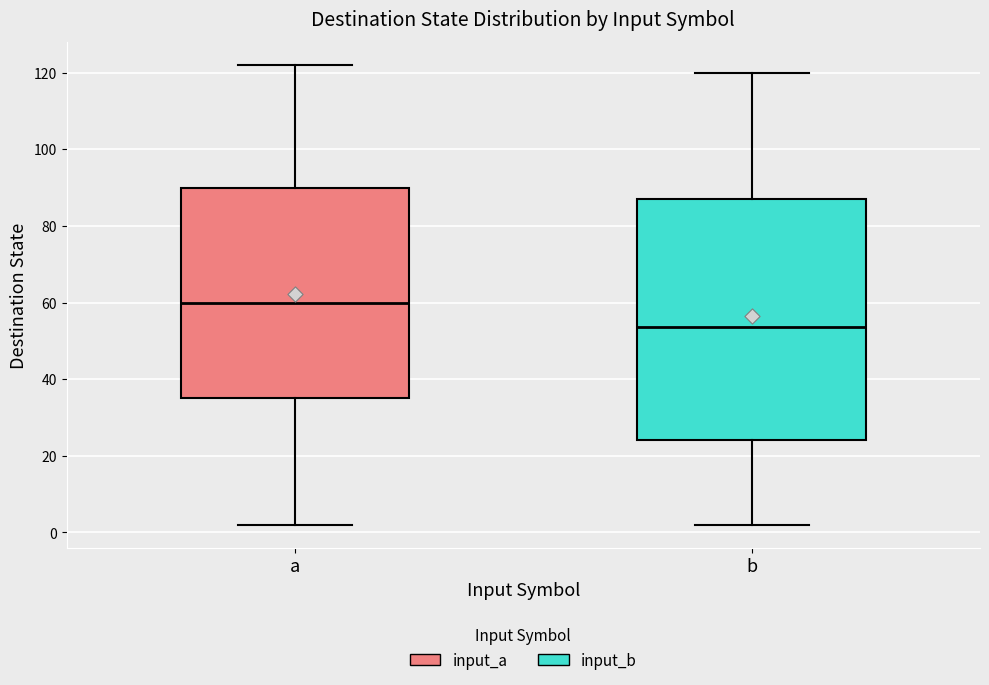

Where is the lower edge of the box for b on the y-axis? The values are not printed on the chart, so give them approximately, as read against the axis.

24